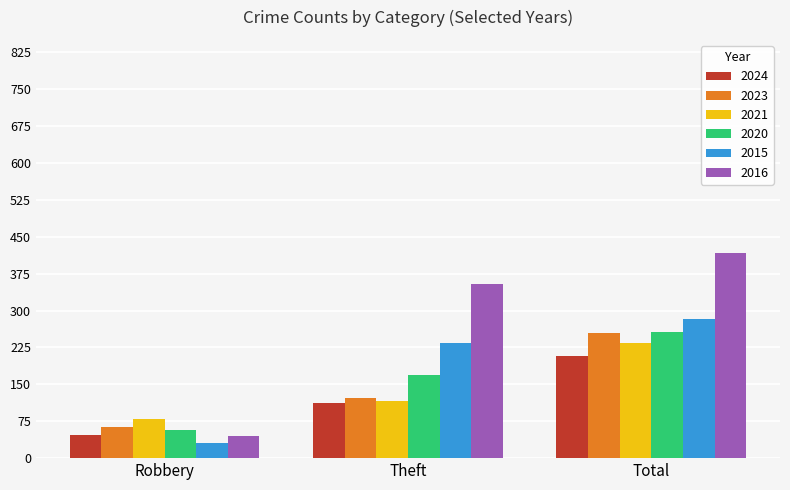

Does the chart contain any negative values?

No